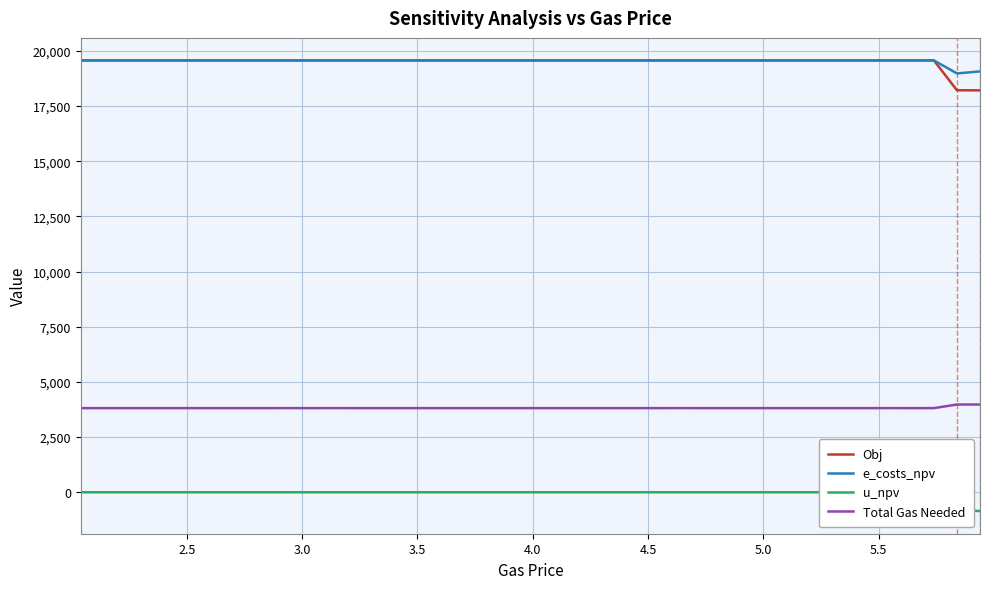

Reading left to right, list all the values displayed in this chart.

Obj: 19565.0	19565.0	19565.0	19565.0	19565.0	19565.0	19565.0	19565.0	19565.0	19565.0	19565.0	19565.0	19565.0	19565.0	19565.0	19565.0	19565.0	19565.0	19565.0	19565.0	19565.0	19565.0	19565.0	19565.0	19565.0	19565.0	19565.0	19565.0	19565.0	19565.0	19565.0	19565.0	19565.0	19565.0	19565.0	19565.0	19565.0	19565.0	18214.0	18209.0
e_costs_npv: 19565.0	19565.0	19565.0	19565.0	19565.0	19565.0	19565.0	19565.0	19565.0	19565.0	19565.0	19565.0	19565.0	19565.0	19565.0	19565.0	19565.0	19565.0	19565.0	19565.0	19565.0	19565.0	19565.0	19565.0	19565.0	19565.0	19565.0	19565.0	19565.0	19565.0	19565.0	19565.0	19565.0	19565.0	19565.0	19565.0	19565.0	19565.0	18977.0	19067.0
u_npv: 0.0	0.0	0.0	0.0	0.0	0.0	0.0	0.0	0.0	0.0	0.0	0.0	0.0	0.0	0.0	0.0	0.0	0.0	0.0	0.0	0.0	0.0	0.0	0.0	0.0	0.0	0.0	0.0	0.0	0.0	0.0	0.0	0.0	0.0	0.0	0.0	0.0	0.0	-764.0	-858.0
Total Gas Needed: 3811.7	3811.7	3811.7	3811.7	3811.7	3811.7	3811.7	3811.7	3811.7	3812.3	3811.7	3812.3	3811.7	3811.7	3811.7	3811.7	3811.7	3811.7	3811.7	3811.7	3811.7	3811.7	3811.7	3811.7	3811.7	3811.7	3812.3	3811.7	3811.7	3811.7	3811.7	3811.7	3811.7	3811.7	3811.7	3812.3	3811.7	3811.7	3975.1	3975.1